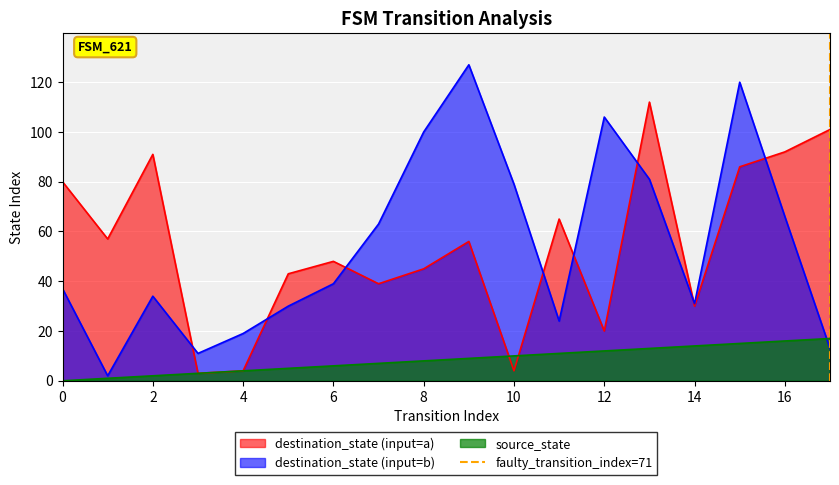

What is the highest value of the destination_state (input=b) series?

127